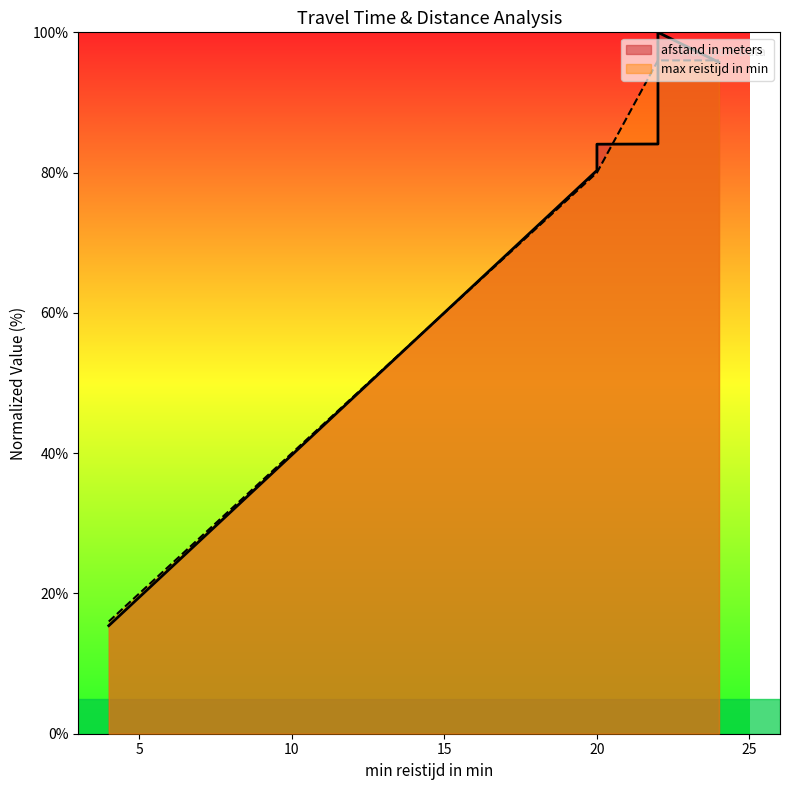

At which label is the value closest to 58?

20